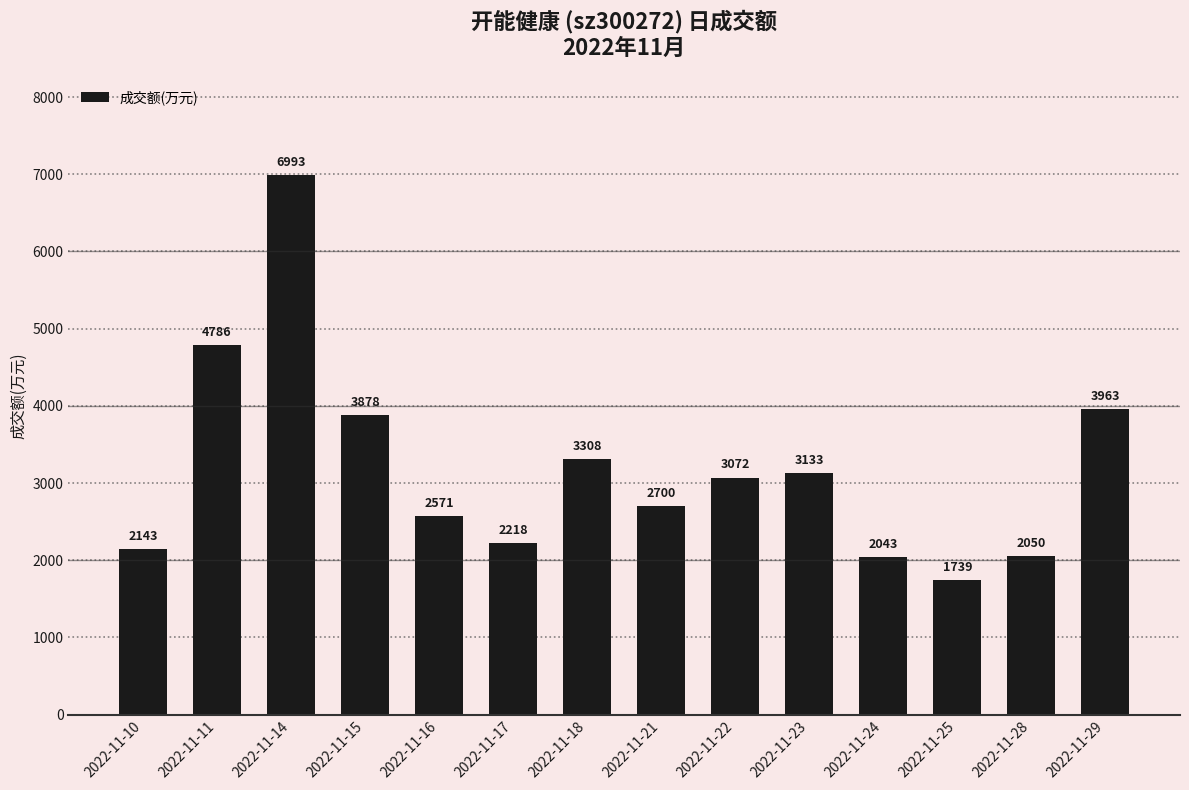

Is it true that the value at 2022-11-22 is 1288?

False